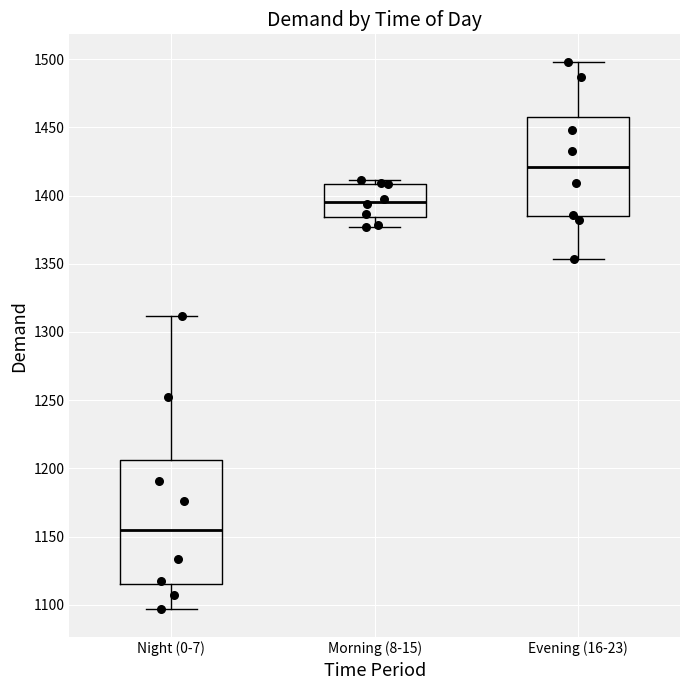

Reading left to right, read every box against the y-axis: the position of its median line, the range the box covers, and the ends of its whiskers. The values are not printed on the chart, so give them approximately, as read against the axis.

Night (0-7): median 1155, box 1115 to 1205, whiskers 1095 to 1310
Morning (8-15): median 1395, box 1385 to 1410, whiskers 1375 to 1410 (just above the box's upper edge)
Evening (16-23): median 1420, box 1385 to 1460, whiskers 1355 to 1500